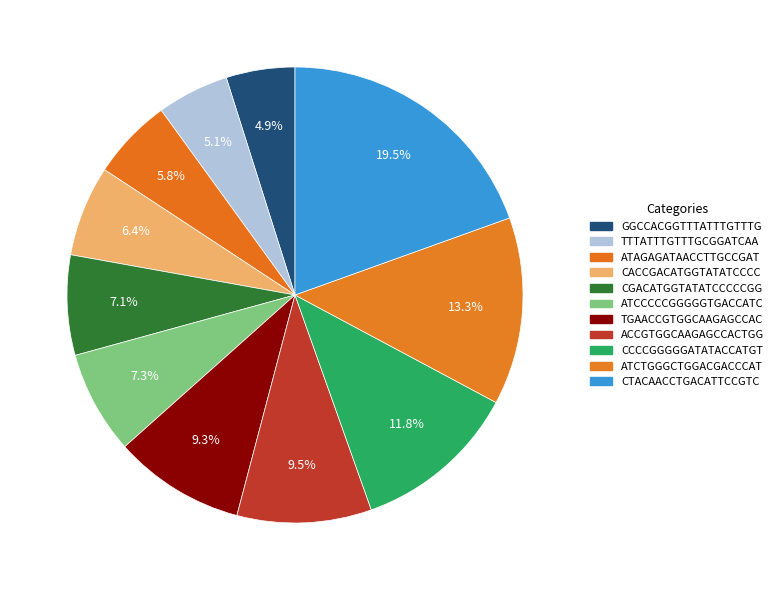

Which has a higher value, ACCGTGGCAAGAGCCACTGG or TTTATTTGTTTGCGGATCAA?

ACCGTGGCAAGAGCCACTGG